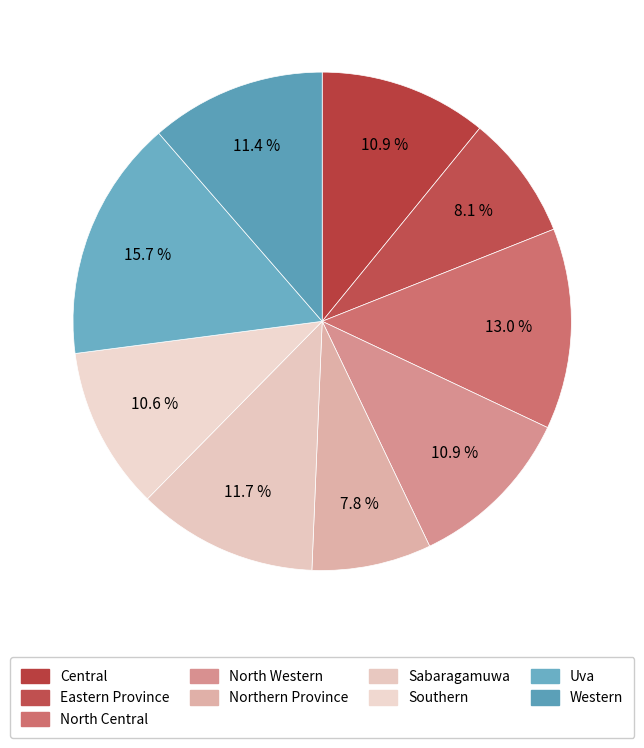

Is there a majority slice in this chart?

No